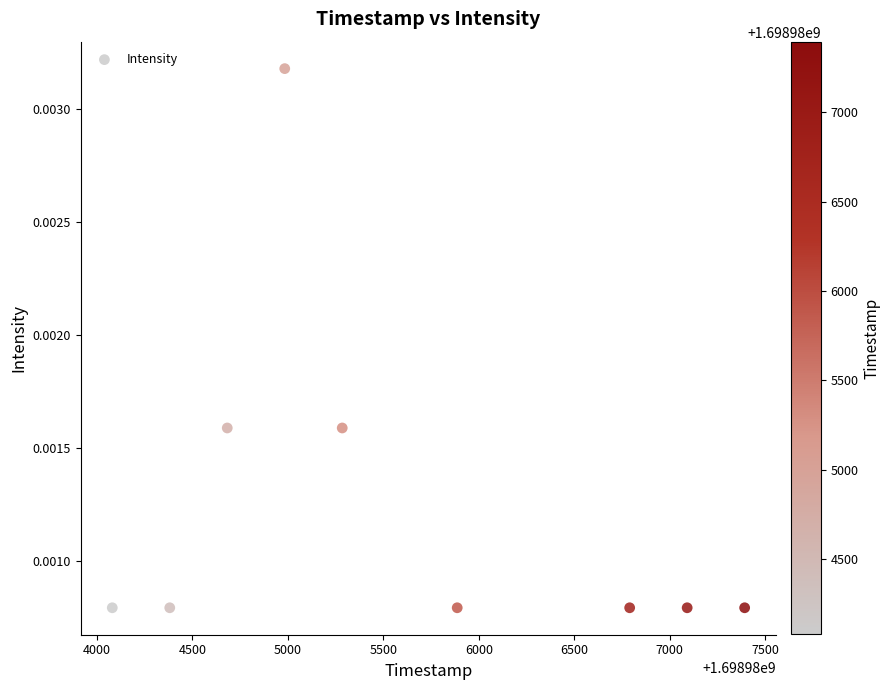

What is the average X value?

1698985619.4